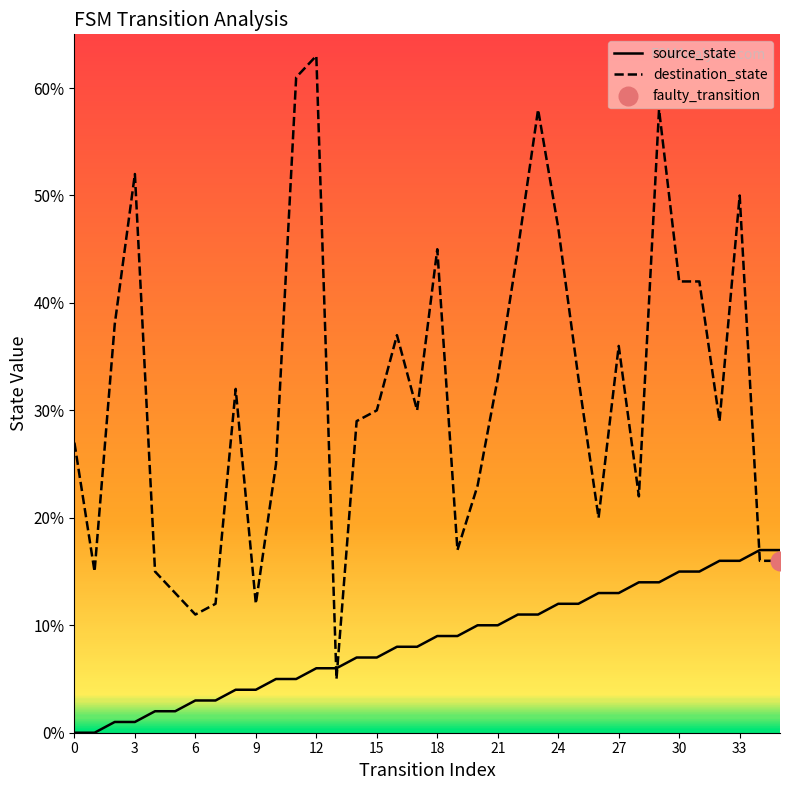

Which series has the largest total across all categories?

destination_state